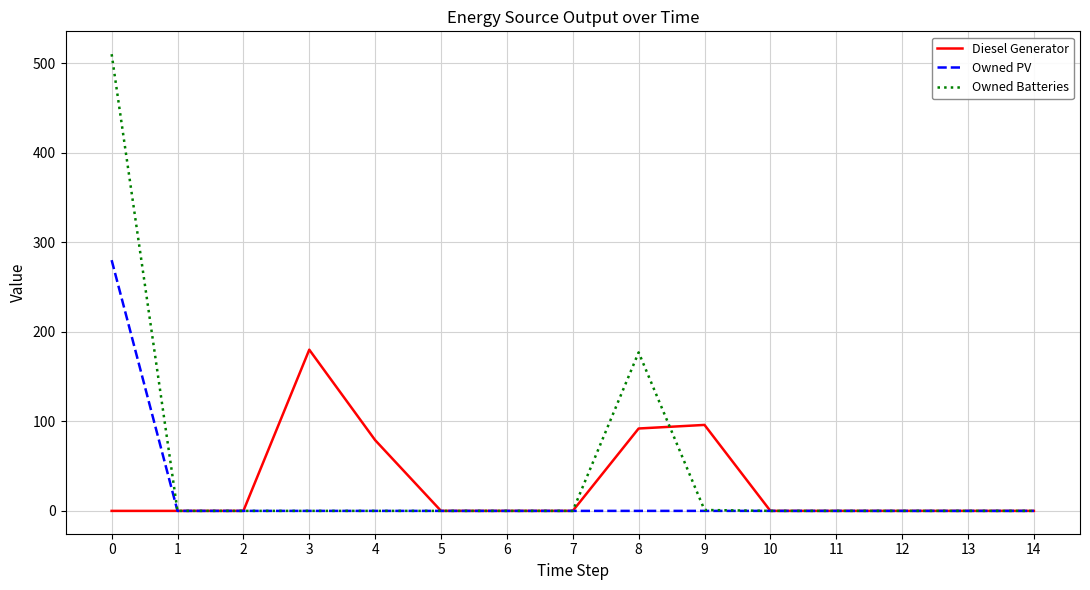

What are all the series names shown in the legend?

Diesel Generator, Owned PV, Owned Batteries